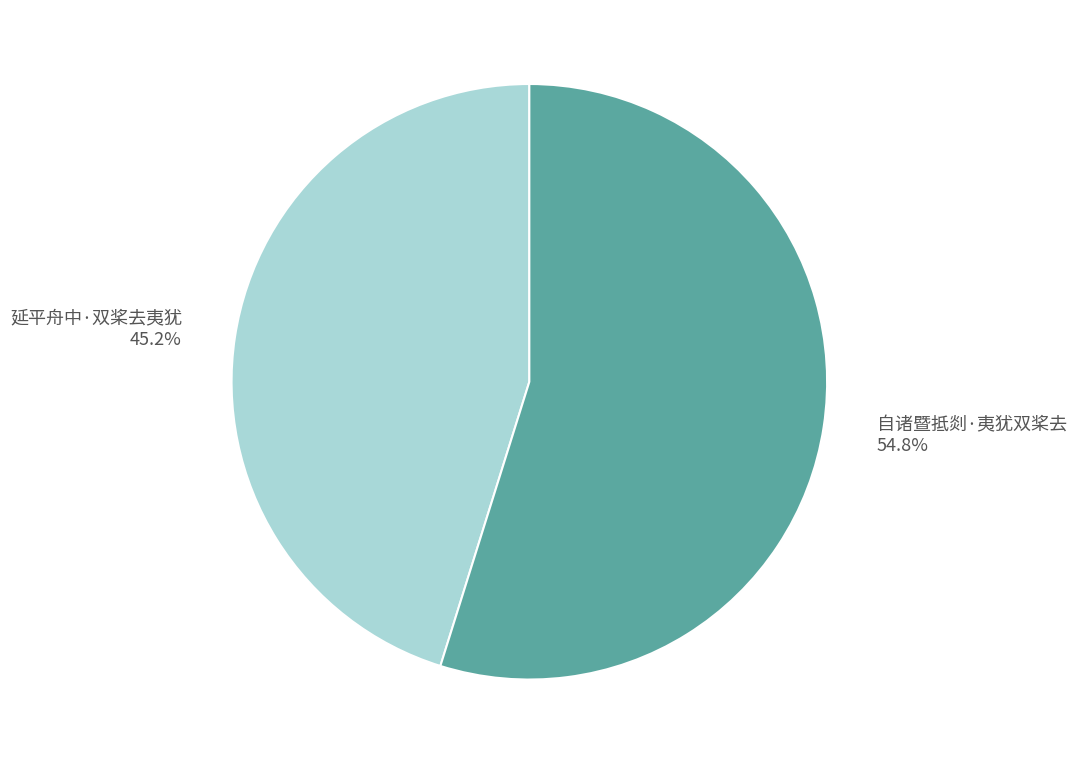

How much of the chart is everything except 延平舟中·双桨去夷犹?

54.8%